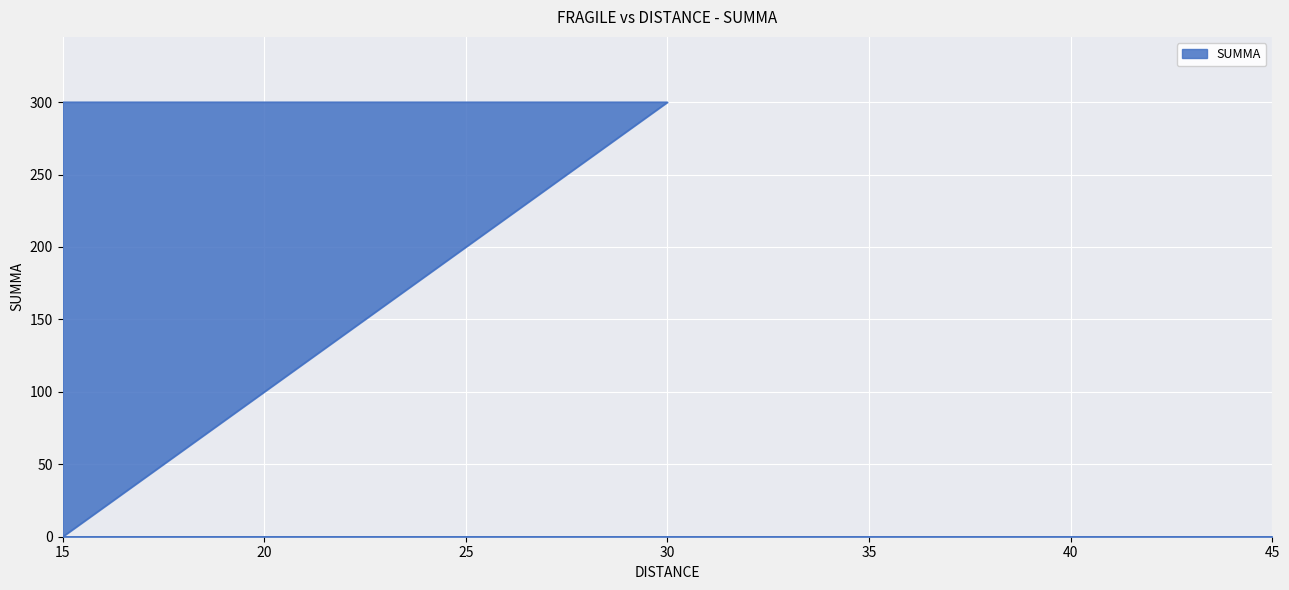

The chart shows a value of 167 at 15. True or false?

False